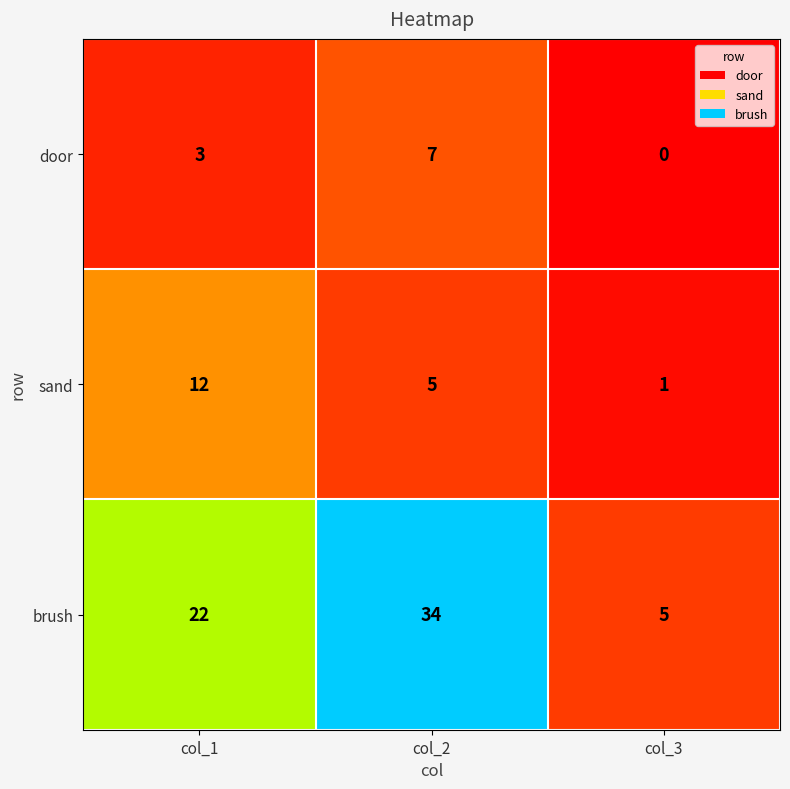

What is the difference between the maximum and minimum values in the door series?

7